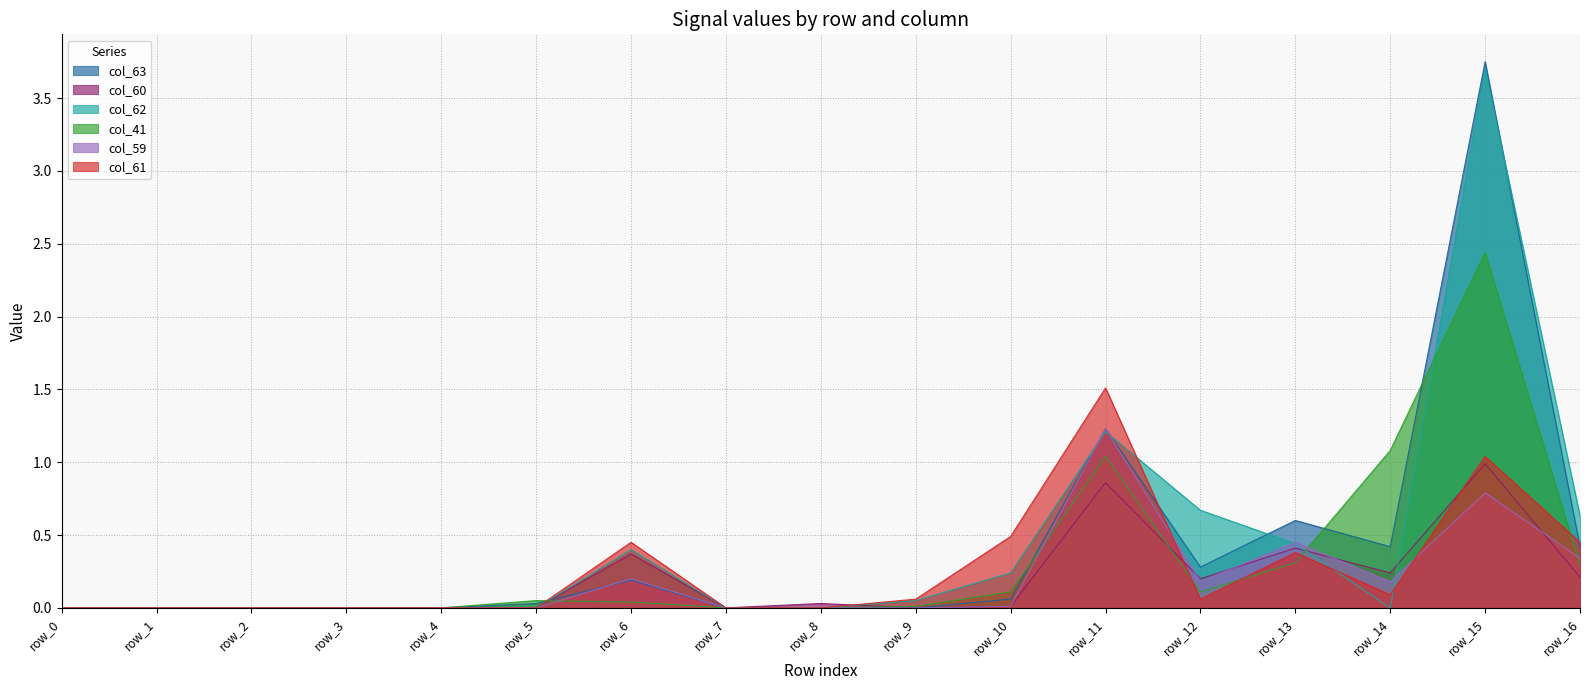

At which category does col_41 reach its first local peak?

row_5